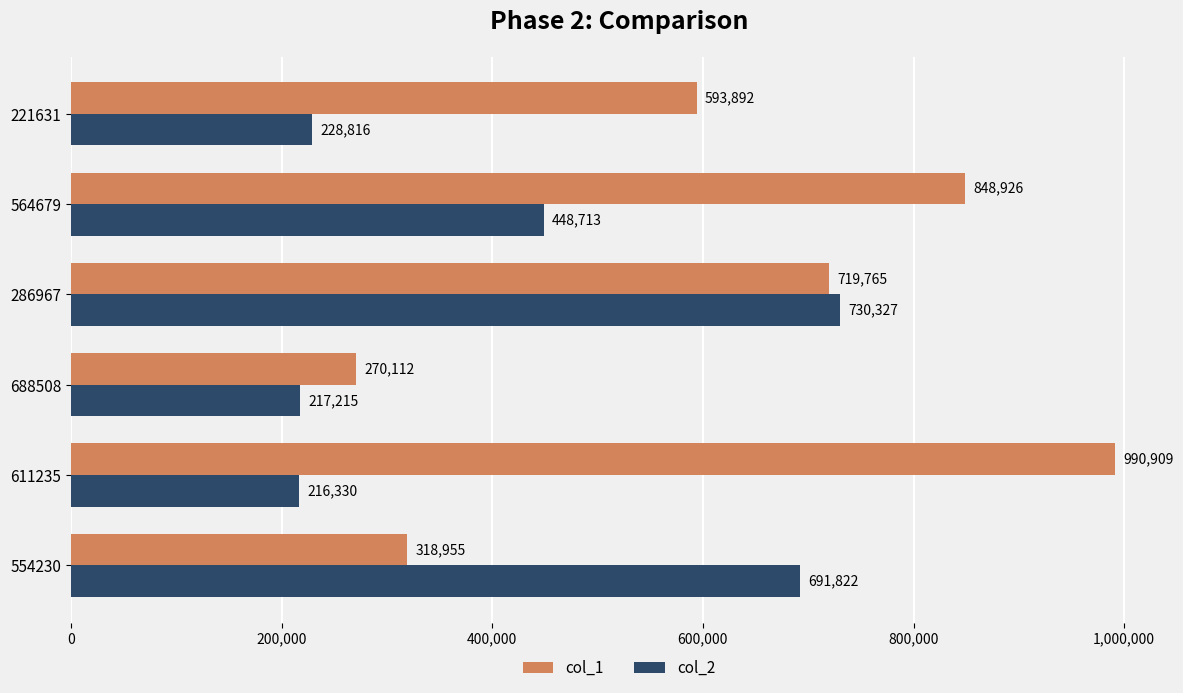

True or false: col_1 has a value of 581815 at 611235.

False